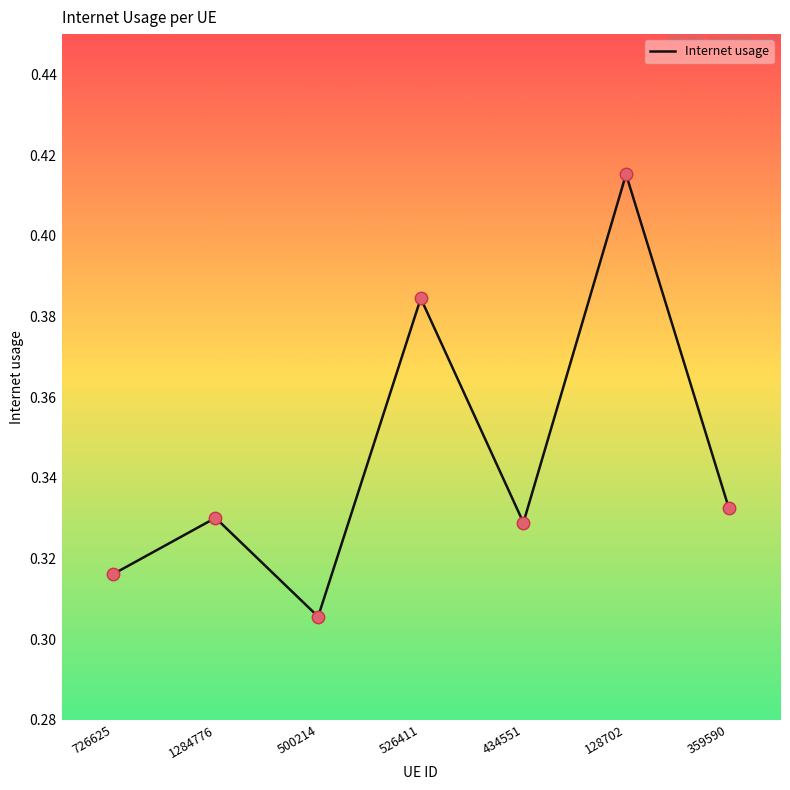

Between 128702 and 359590, which is larger?

128702